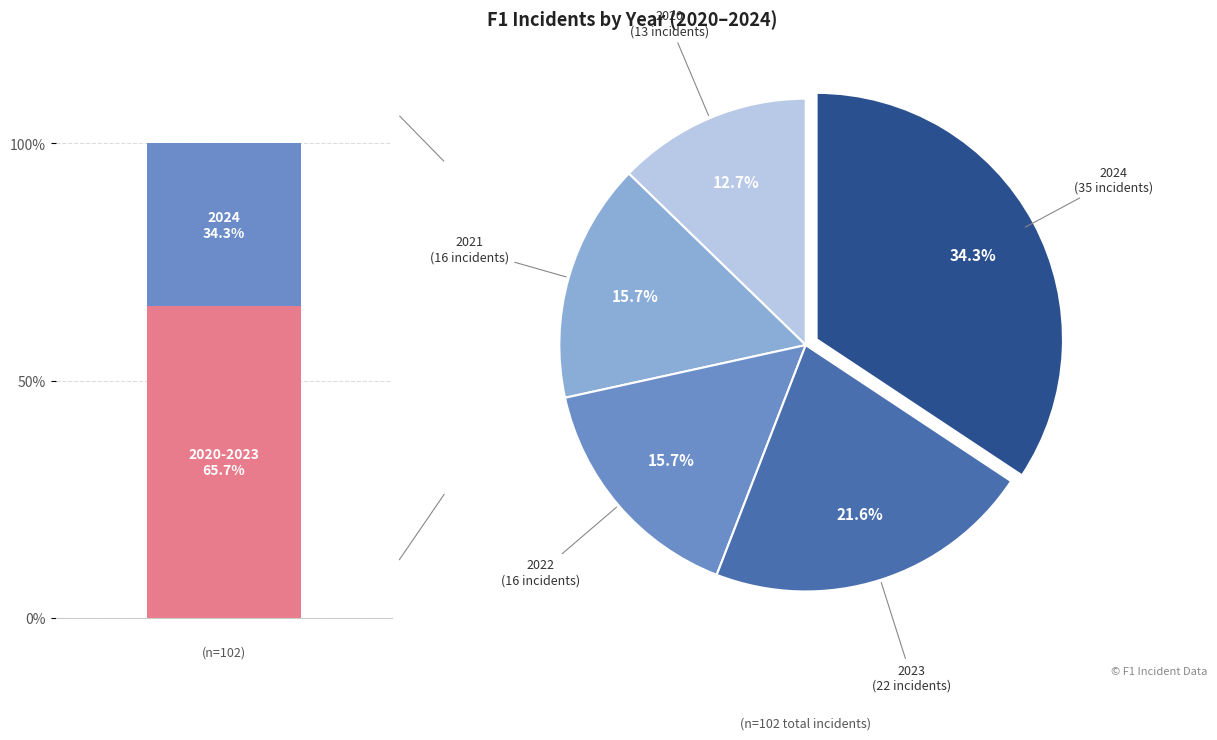

To the nearest percent, what percentage of the pie is 2021?

16%